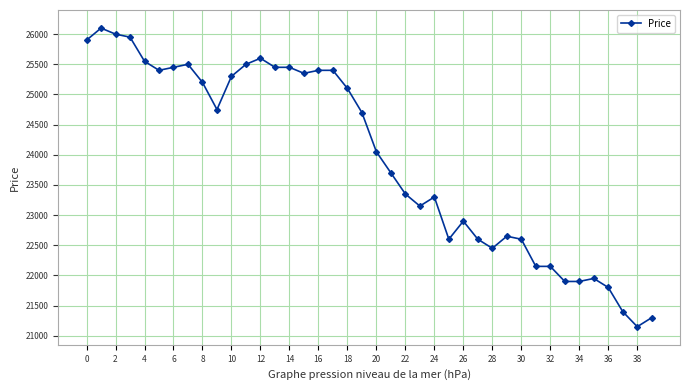

What is the minimum value shown in the chart?

21150